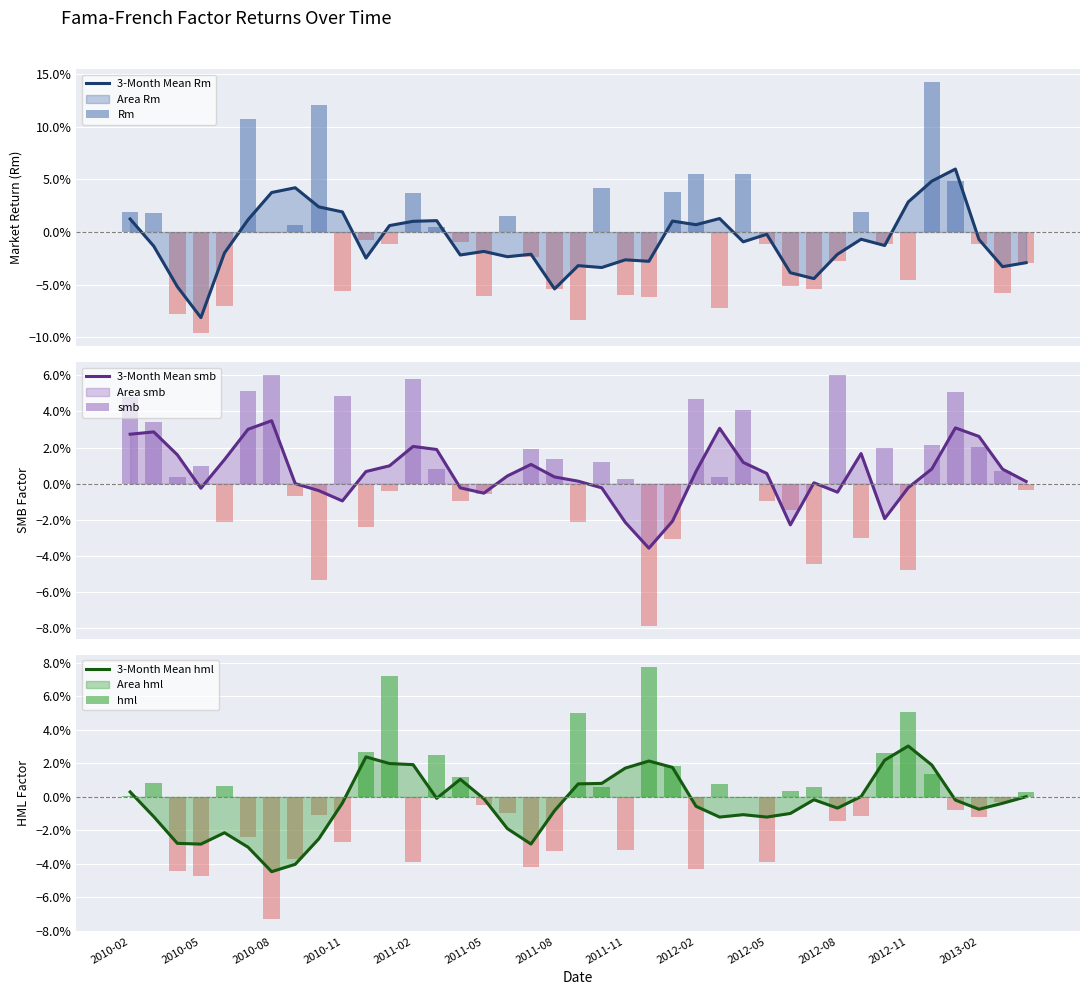

What is the greatest value displayed?

0.1